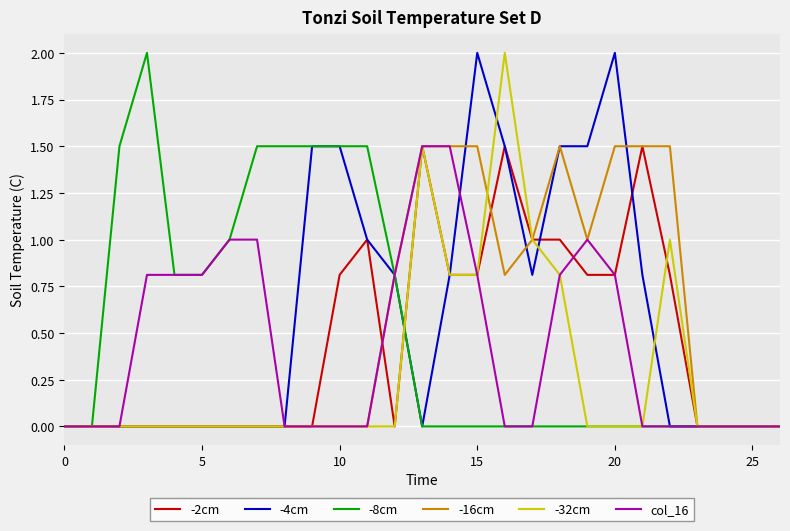

True or false: -2cm and col_16 cross at least once.

True